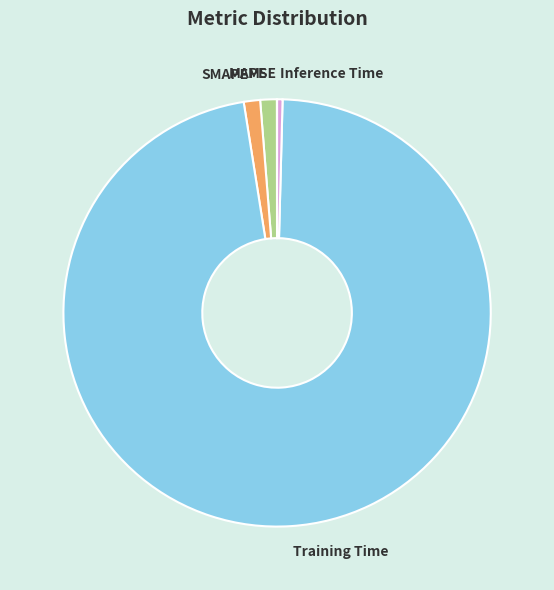

True or false: SMAPE accounts for 11% of the total.

False